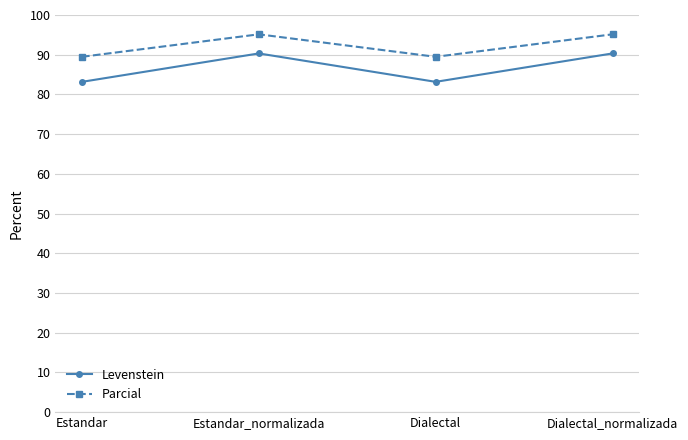

Rank the series by their maximum value, from lowest to highest.

Levenstein, Parcial